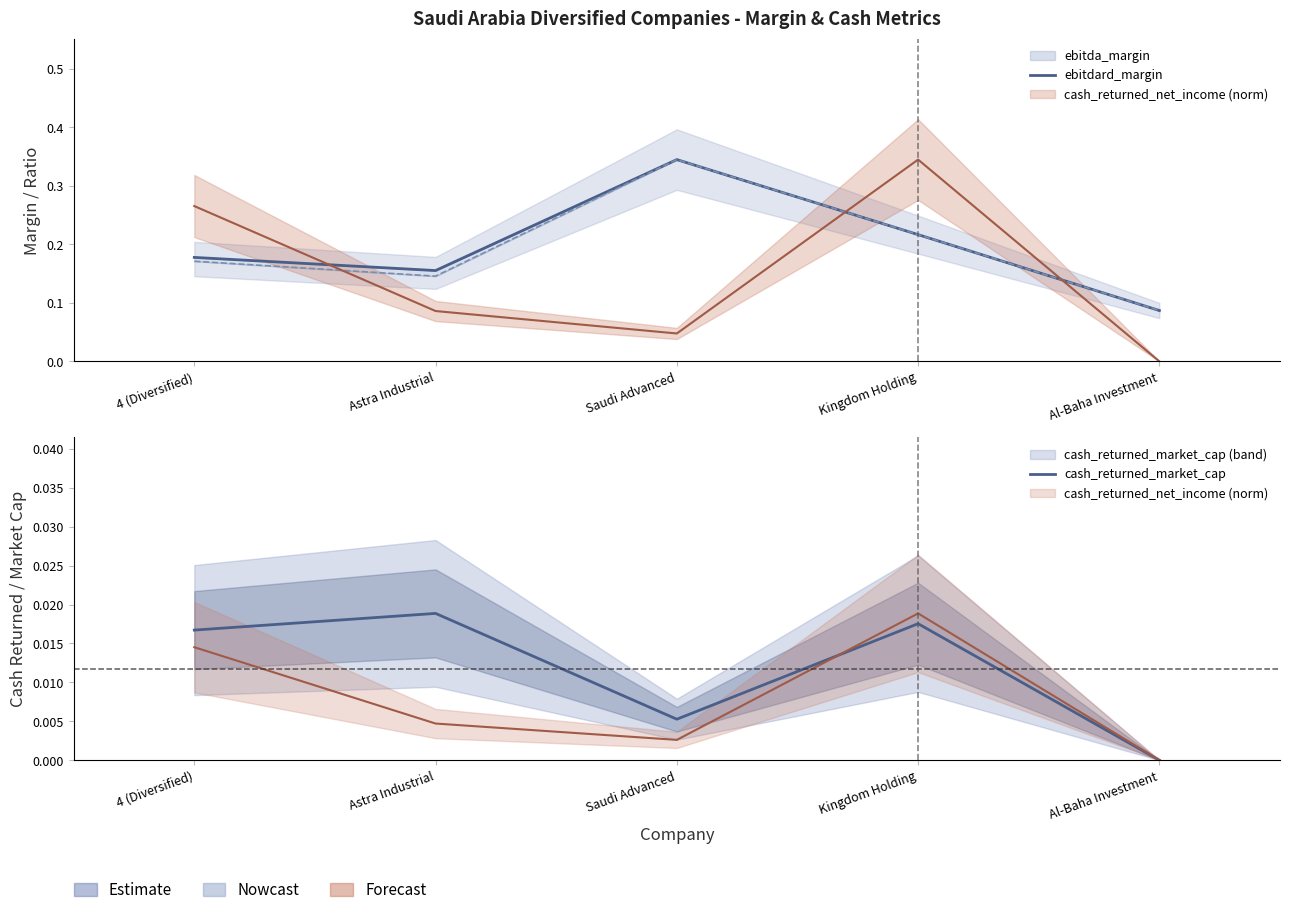

At how many categories does at least one series exceed 0?

5